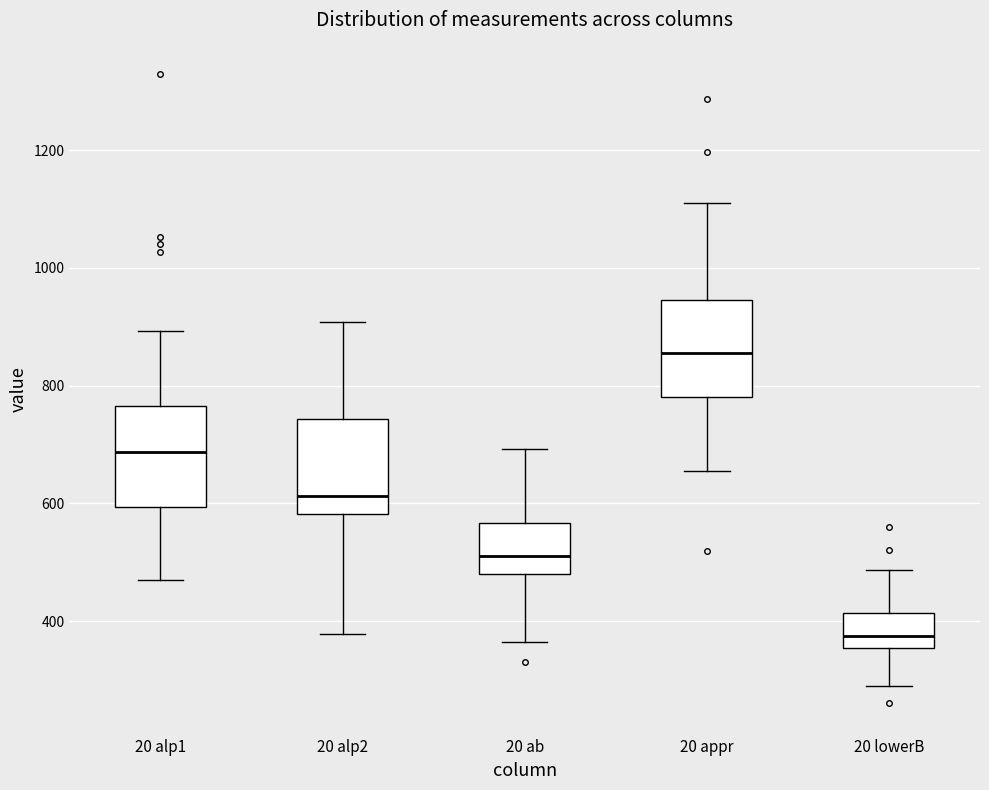

Reading left to right, transcribe this box plot: for each box, give where its median line is, the range the box spans, and where its two whiskers end, as read against the y-axis. The values are not printed on the chart, so give them approximately, as read against the axis.

20 alp1: median 680, box 600 to 760, whiskers 480 to 900
20 alp2: median 620, box 580 to 740, whiskers 380 to 900
20 ab: median 520, box 480 to 560, whiskers 360 to 700
20 appr: median 860, box 780 to 940, whiskers 660 to 1100
20 lowerB: median 380, box 360 to 420, whiskers 300 to 480